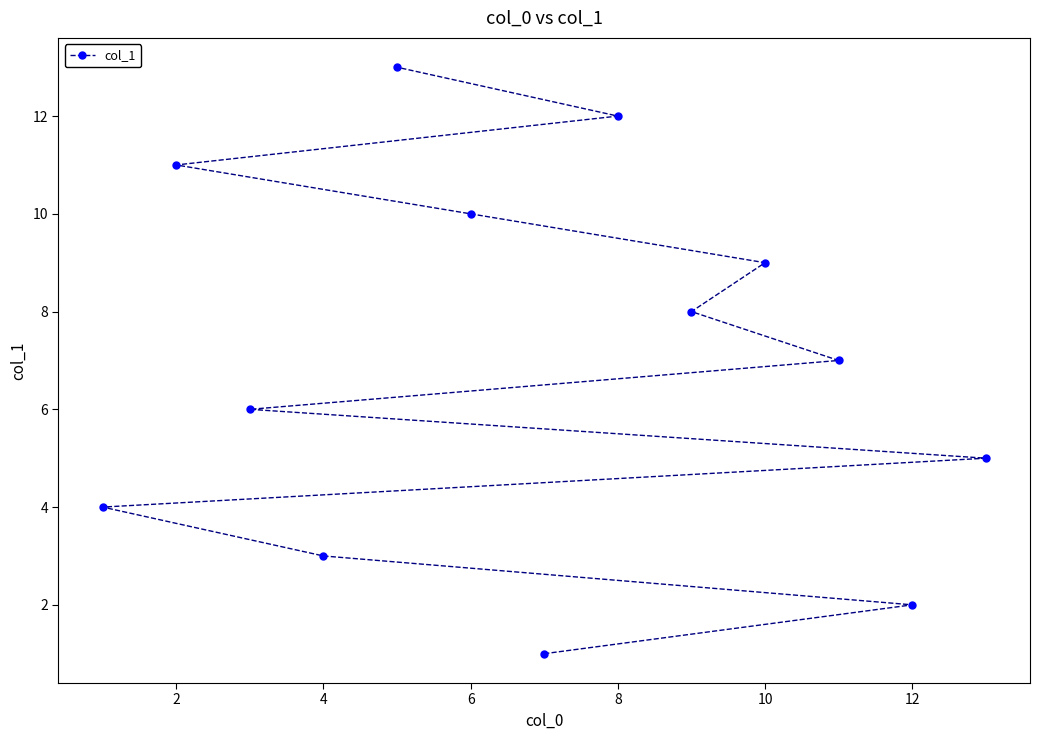

Where does the data first go above 7?

2